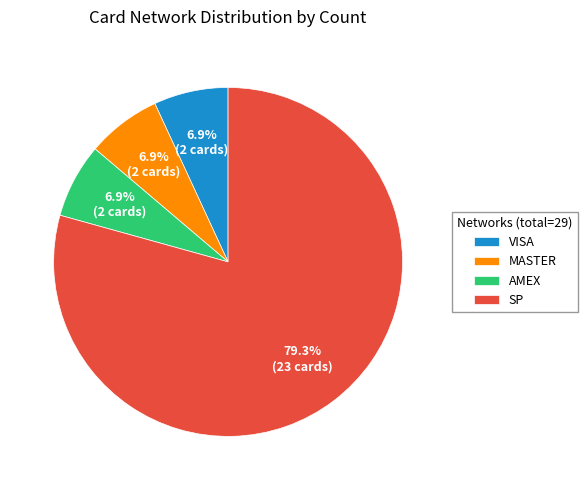

The SP slice represents 79% of the pie. True or false?

True